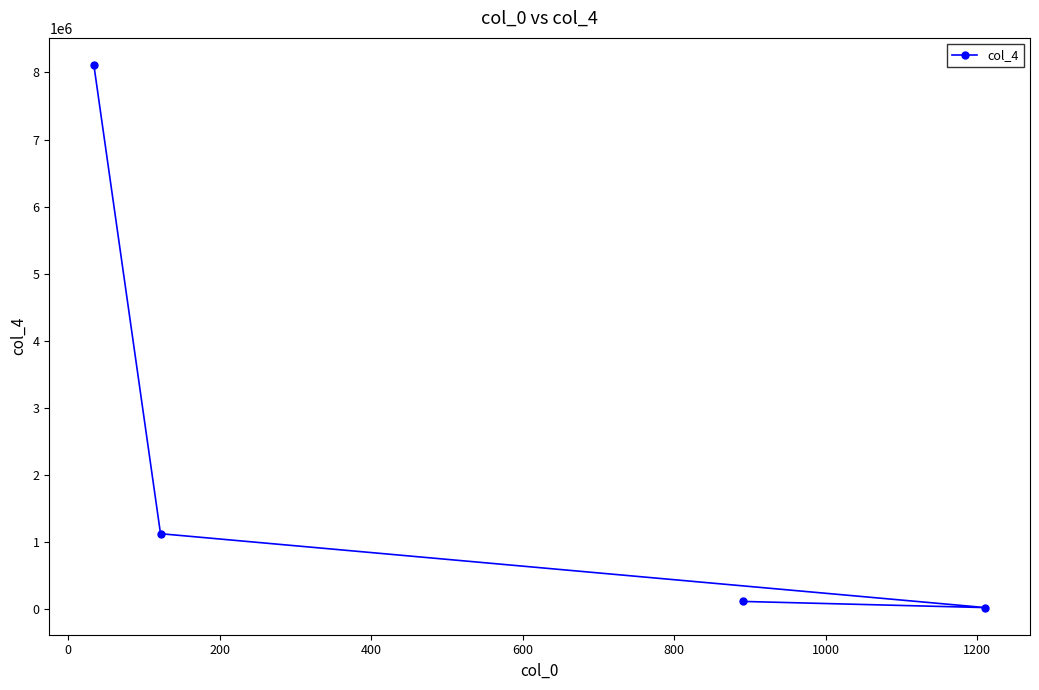

How many data points are above 1121212?

1